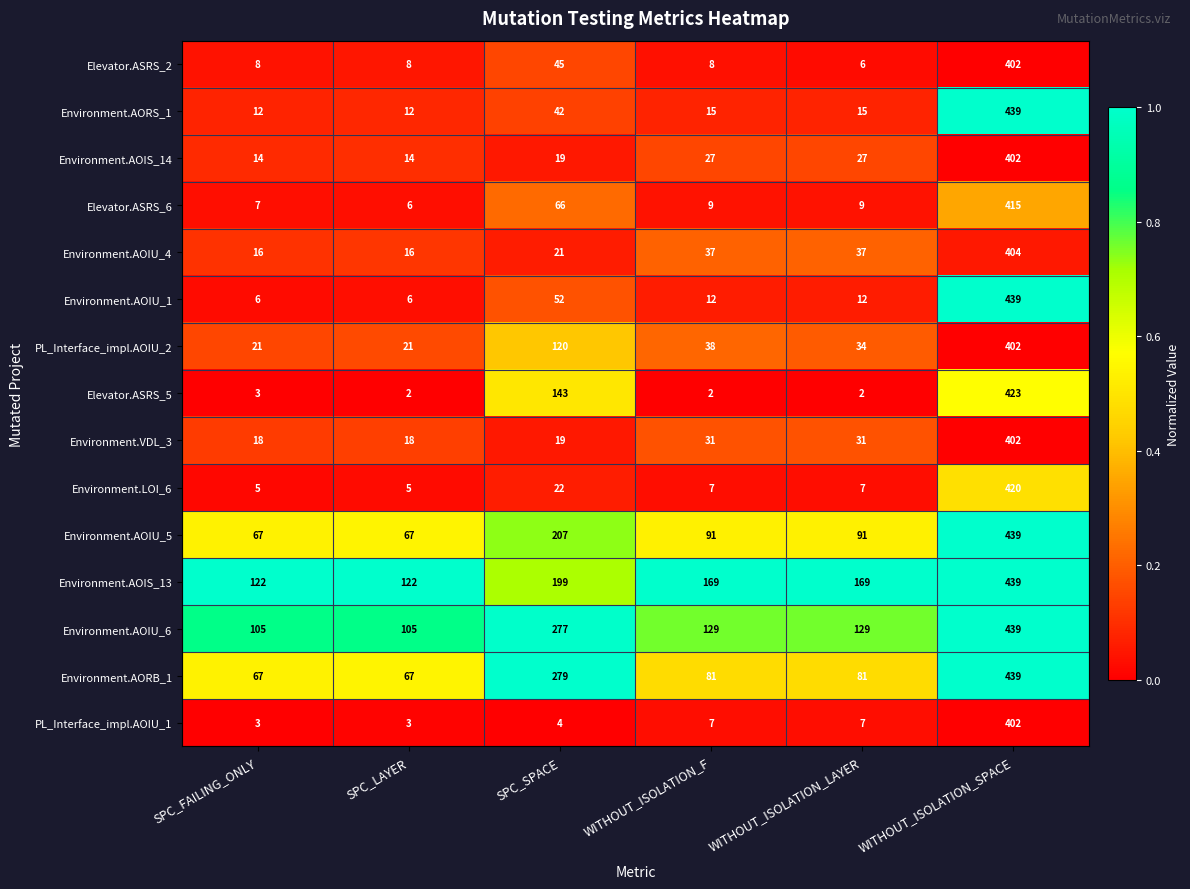

Where does the Environment.AOIU_6 series first go above 129?

SPC_SPACE